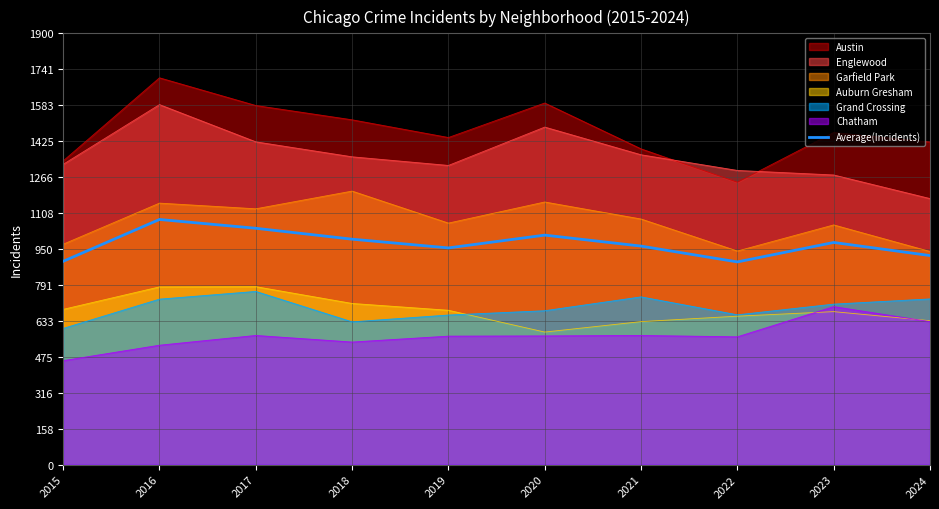

What is the sum of the values at 2021 and 2022?

1855.7